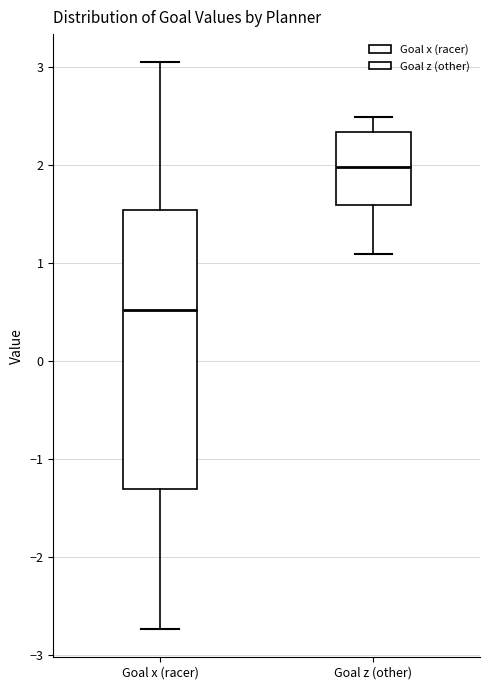

Where does the upper whisker of the box for Goal x (racer) end on the y-axis? The values are not printed on the chart, so give them approximately, as read against the axis.

3.0